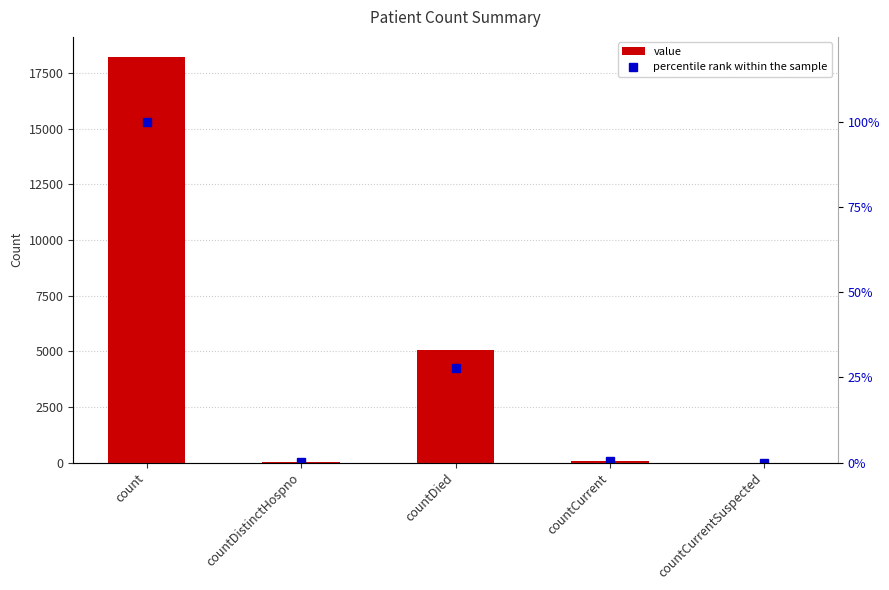

The percentile rank within the sample series shows 17.8 at countDied. True or false?

False